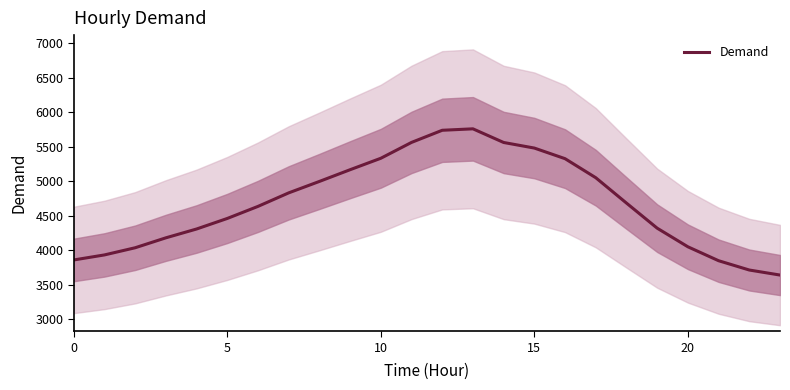

True or false: Demand has a value of 1711 at 0.

False